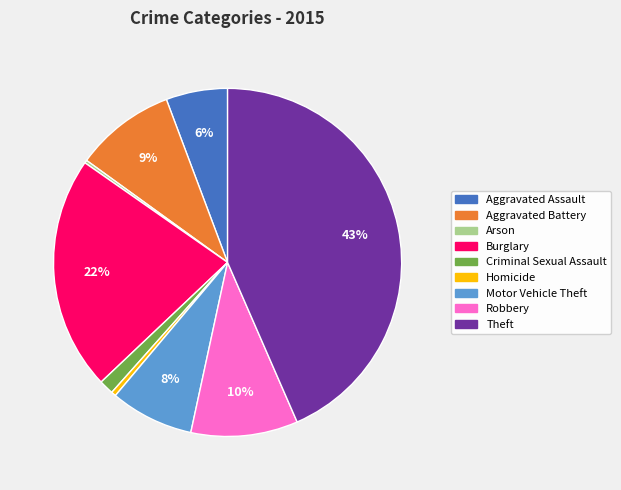

Does Aggravated Battery represent more than half of the total?

No